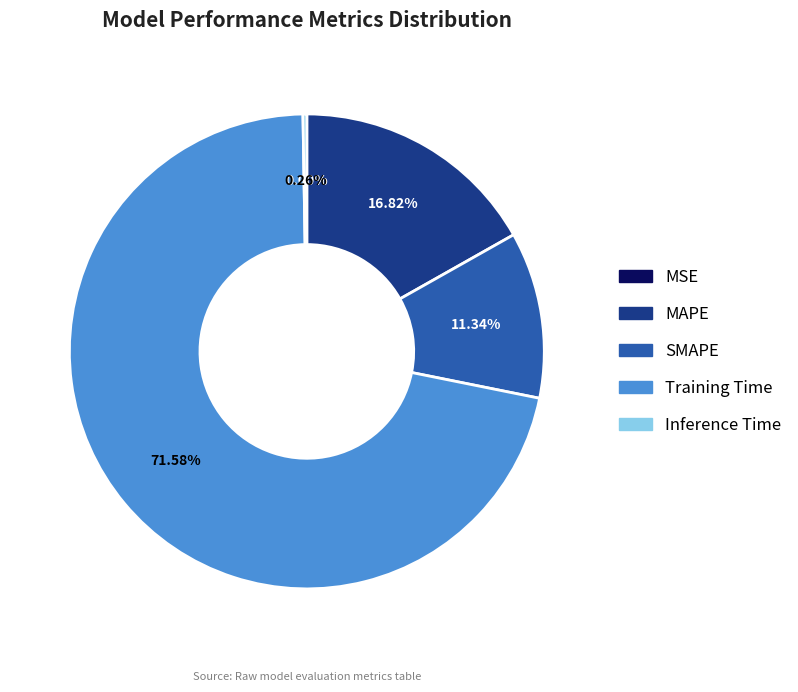

Is there any slice that represents more than half of the pie?

Yes